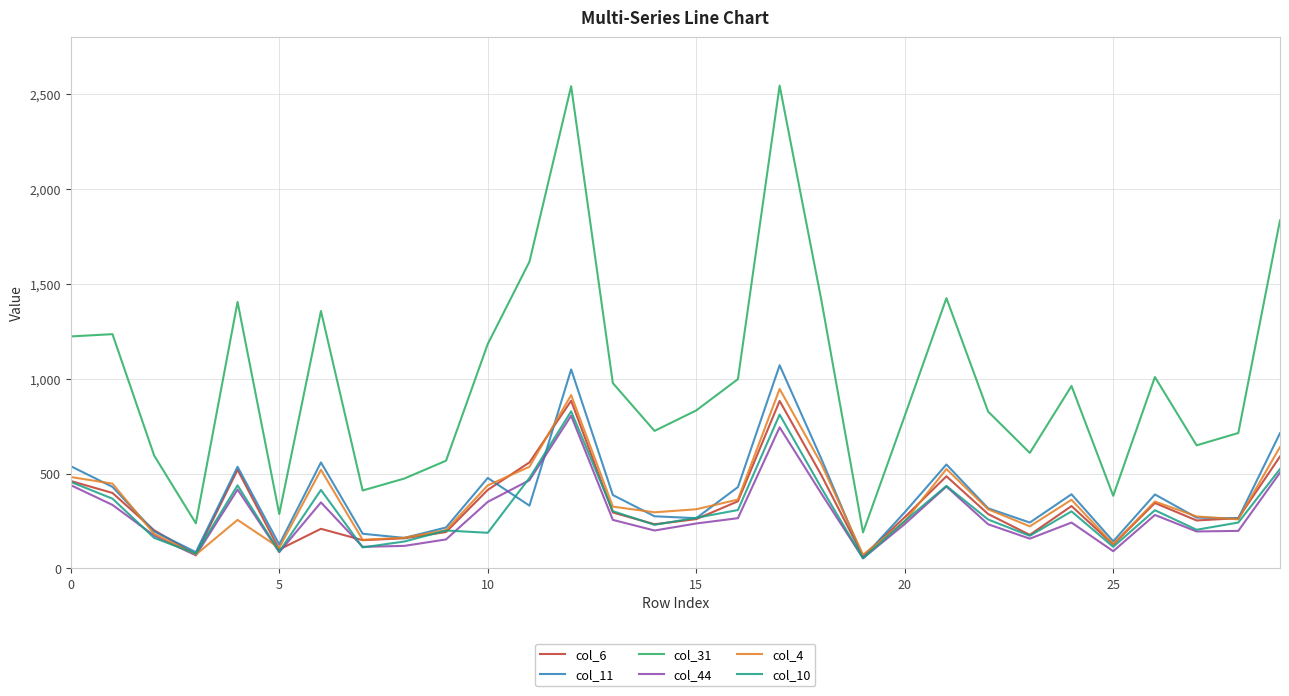

Which series has the widest spread of values?

col_31